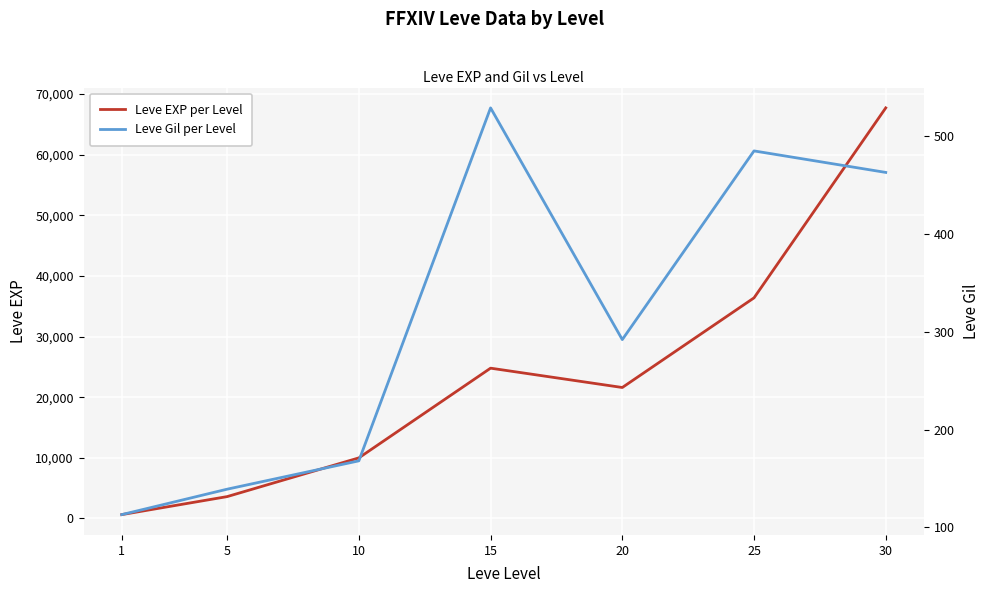

Between 10 and 25, which series saw the biggest shift?

Leve EXP per Level